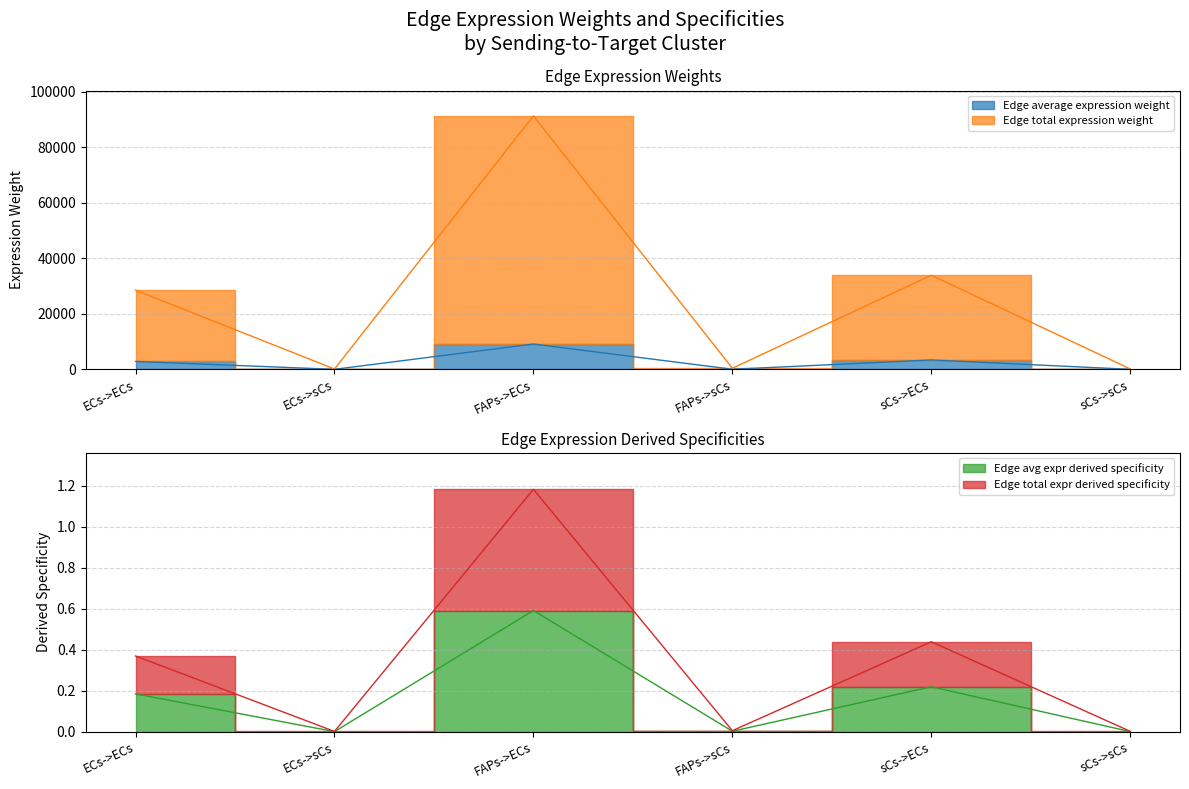

What is the difference between the second highest and minimum values in the Edge avg expr derived specificity series?

0.2